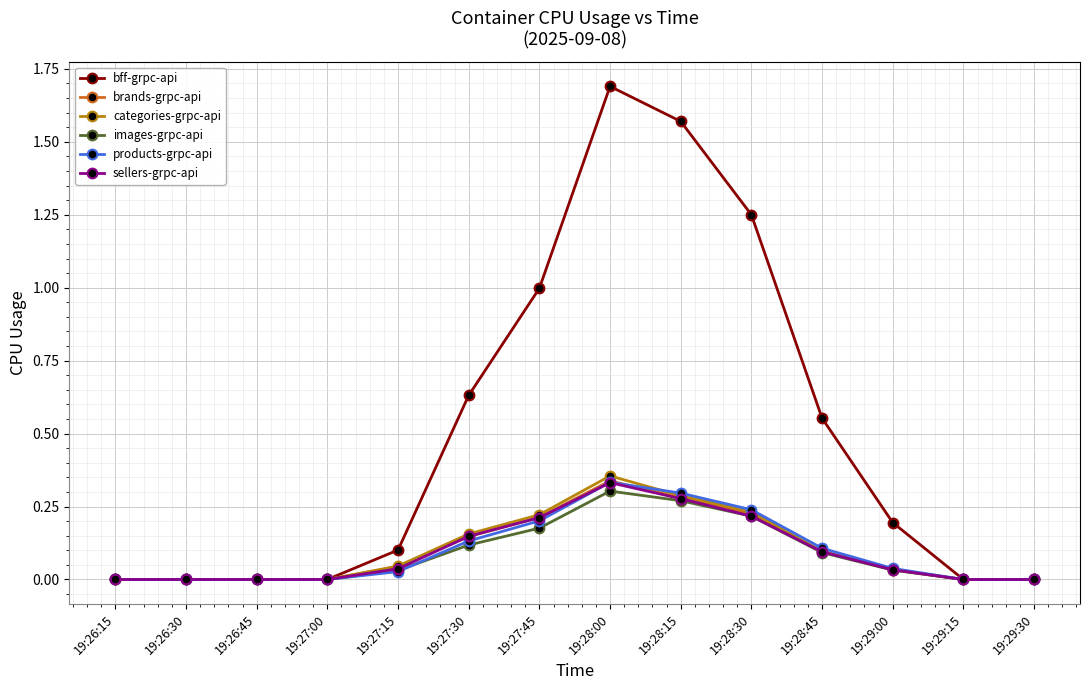

The value of products-grpc-api at 19:28:45 is 0.1. True or false?

True